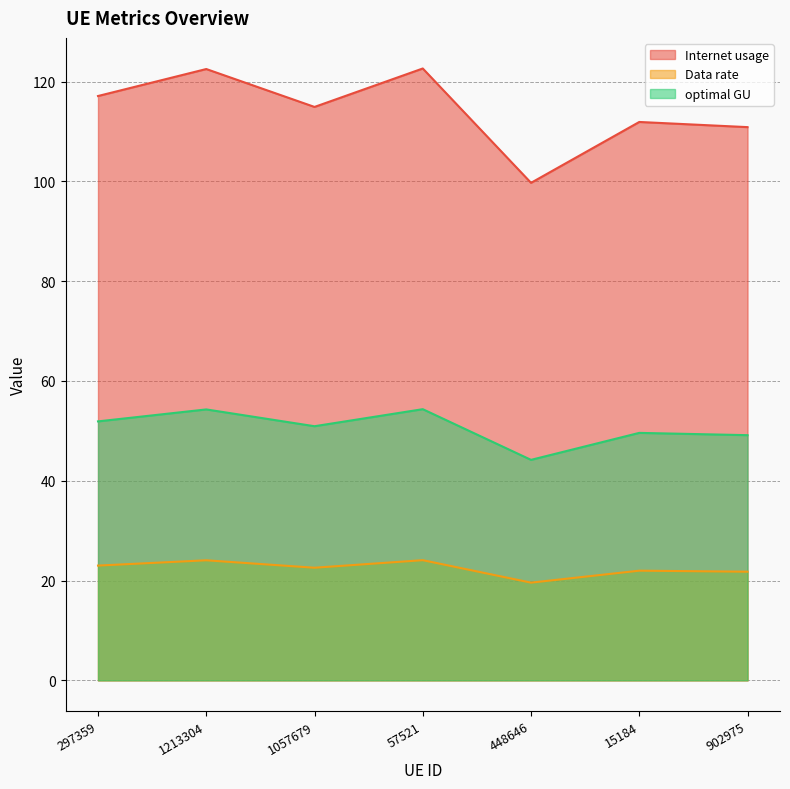

What position from the right is 902975?

1